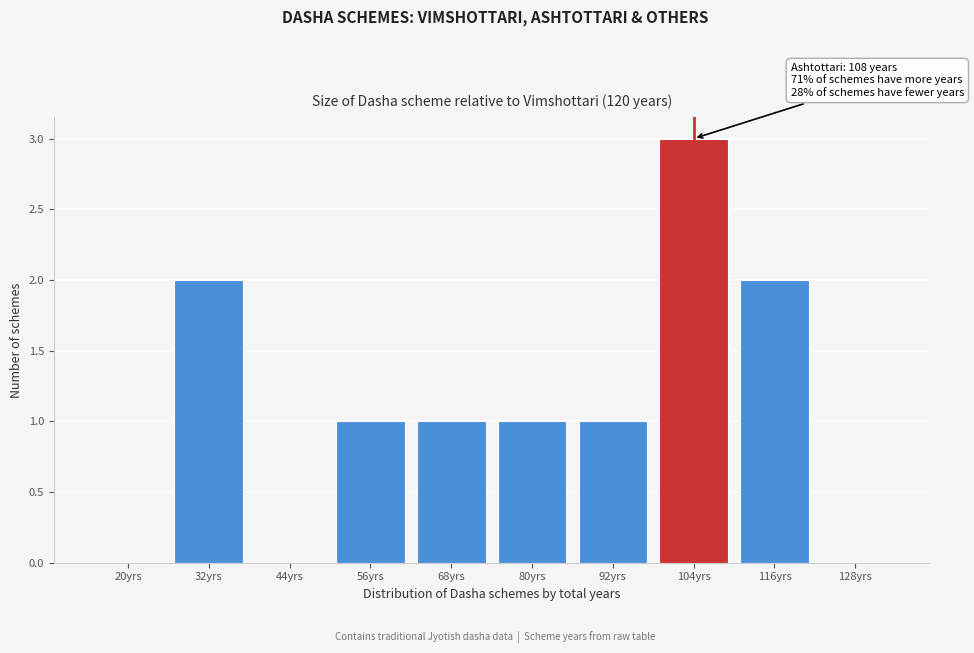

Reading left to right, transcribe all the data shown in this chart.

20yrs=0	32yrs=2	44yrs=0	56yrs=1	68yrs=1	80yrs=1	92yrs=1	104yrs=3	116yrs=2	128yrs=0